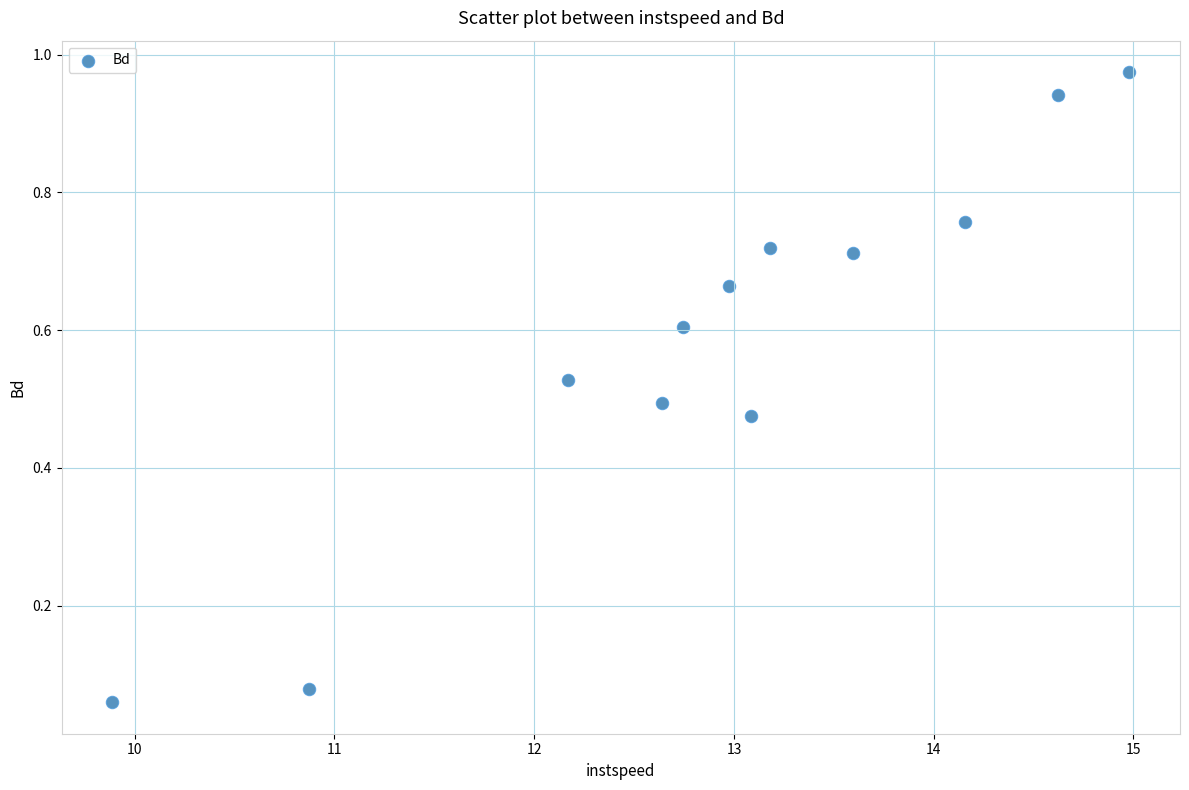

What is the average X value?

12.9